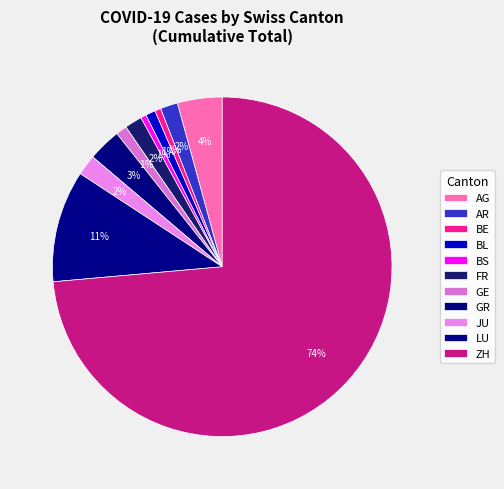

Count the number of slices in the pie.

11